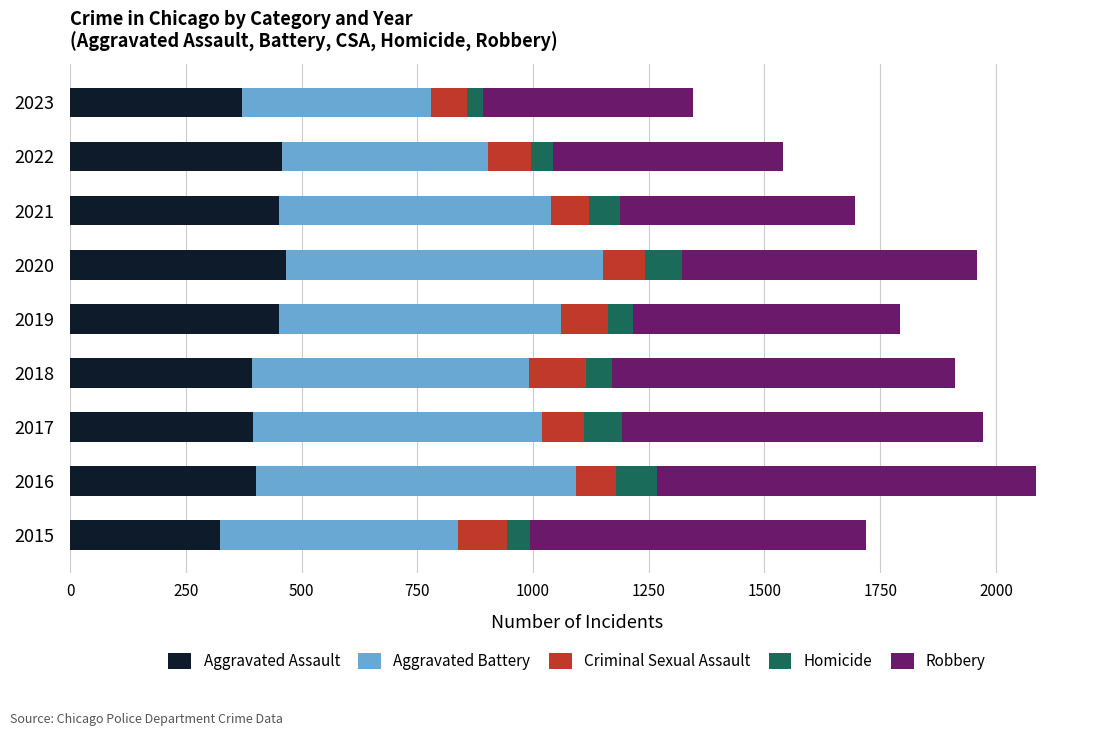

What is the average value of the Aggravated Assault series?

412